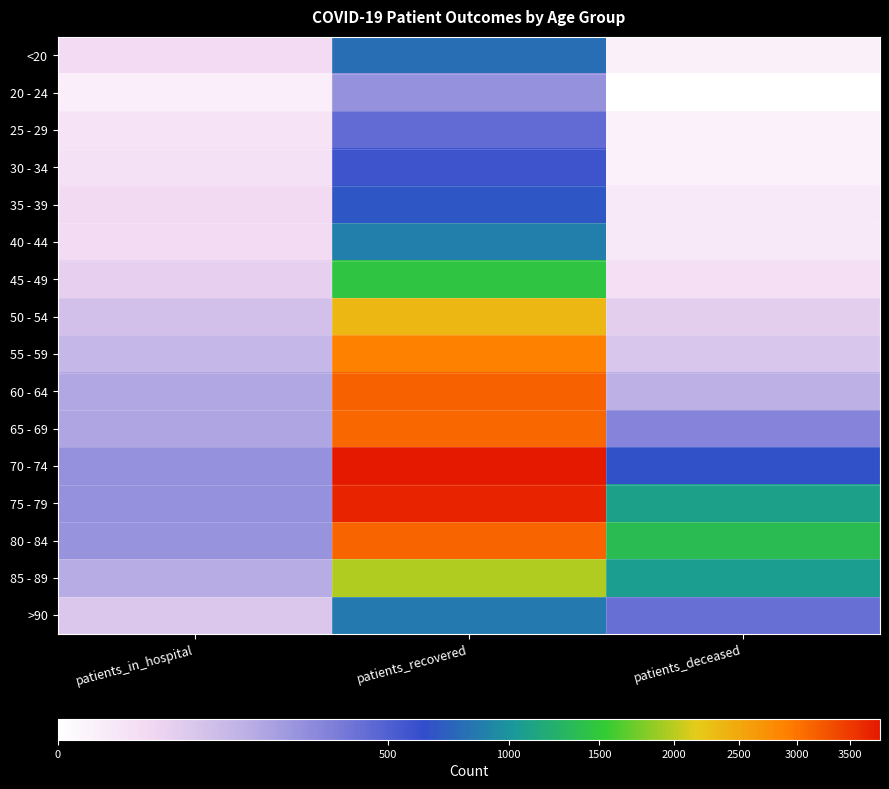

Reading right to left, list all the values displayed in this chart.

<20: patients_deceased=4	patients_recovered=799	patients_in_hospital=24
20 - 24: patients_deceased=0	patients_recovered=251	patients_in_hospital=5
25 - 29: patients_deceased=3	patients_recovered=430	patients_in_hospital=14
30 - 34: patients_deceased=3	patients_recovered=578	patients_in_hospital=17
35 - 39: patients_deceased=9	patients_recovered=674	patients_in_hospital=26
40 - 44: patients_deceased=9	patients_recovered=882	patients_in_hospital=24
45 - 49: patients_deceased=19	patients_recovered=1469	patients_in_hospital=47
50 - 54: patients_deceased=50	patients_recovered=2345	patients_in_hospital=84
55 - 59: patients_deceased=70	patients_recovered=2892	patients_in_hospital=116
60 - 64: patients_deceased=145	patients_recovered=3157	patients_in_hospital=172
65 - 69: patients_deceased=308	patients_recovered=3084	patients_in_hospital=180
70 - 74: patients_deceased=649	patients_recovered=3798	patients_in_hospital=255
75 - 79: patients_deceased=1093	patients_recovered=3683	patients_in_hospital=255
80 - 84: patients_deceased=1361	patients_recovered=3113	patients_in_hospital=247
85 - 89: patients_deceased=1062	patients_recovered=1972	patients_in_hospital=155
>90: patients_deceased=419	patients_recovered=843	patients_in_hospital=67